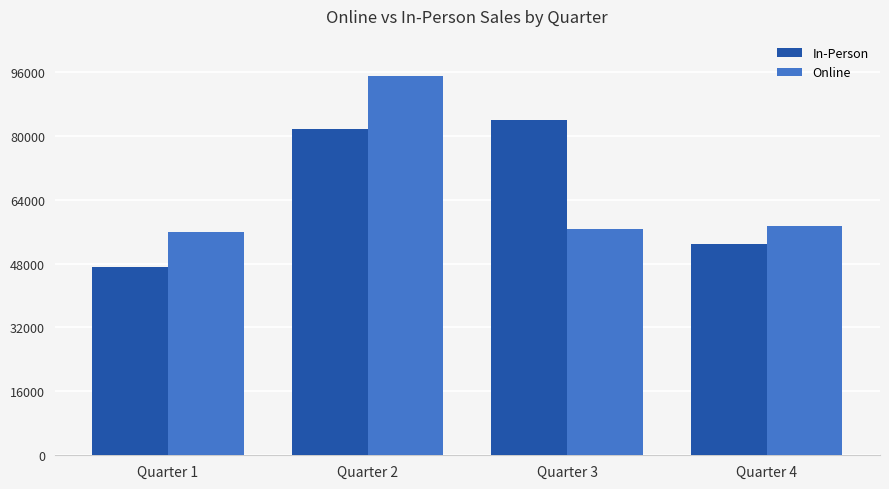

What is the spread (max minus min) of values at Quarter 4?

4688